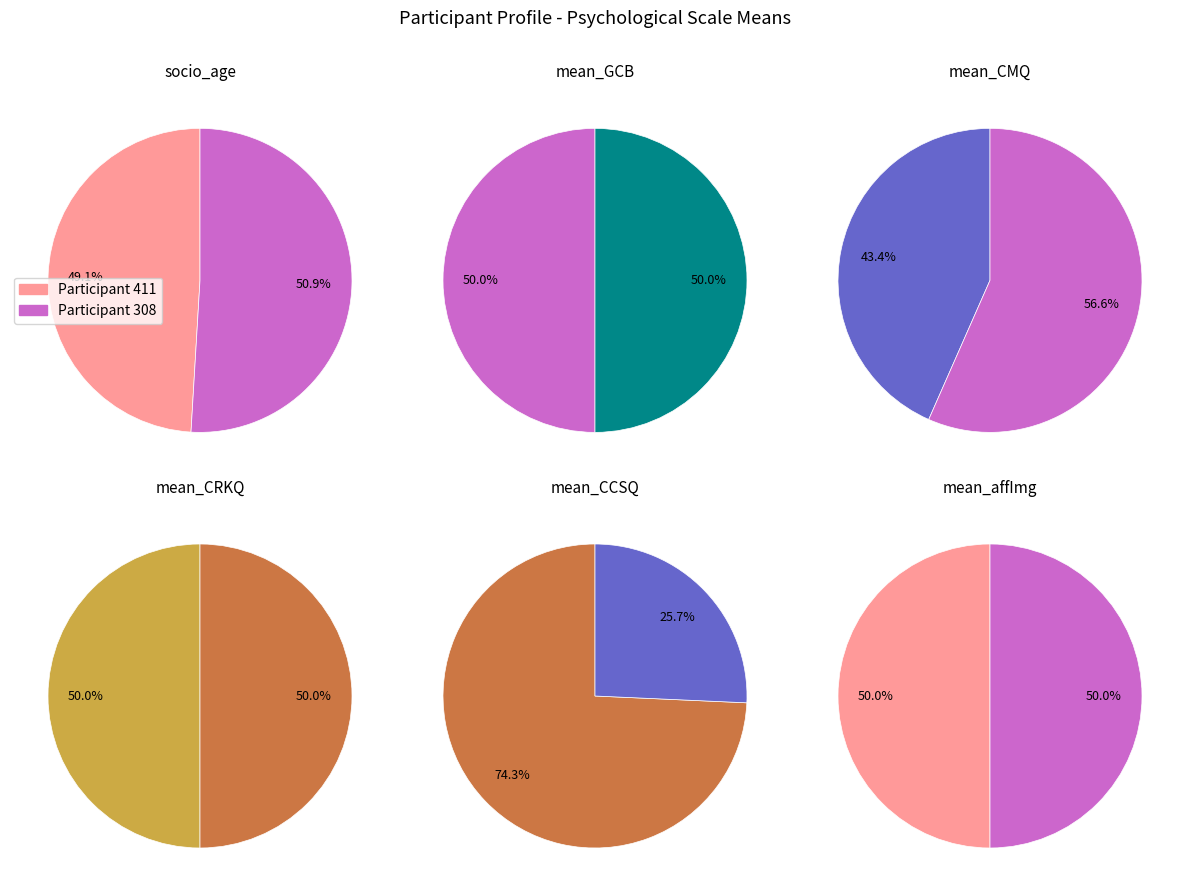

How much of the chart is everything except 308?

49.1%